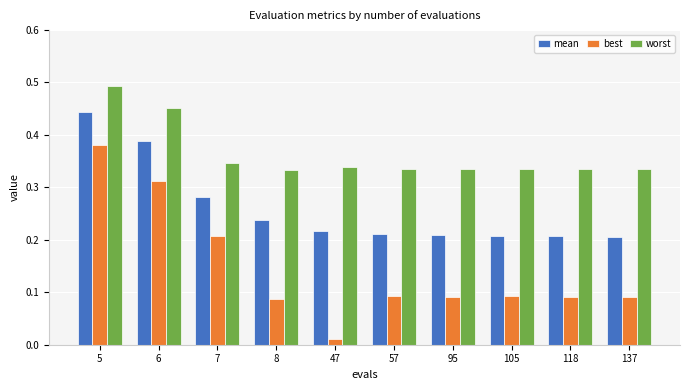

Which series has the largest range (max minus min)?

best